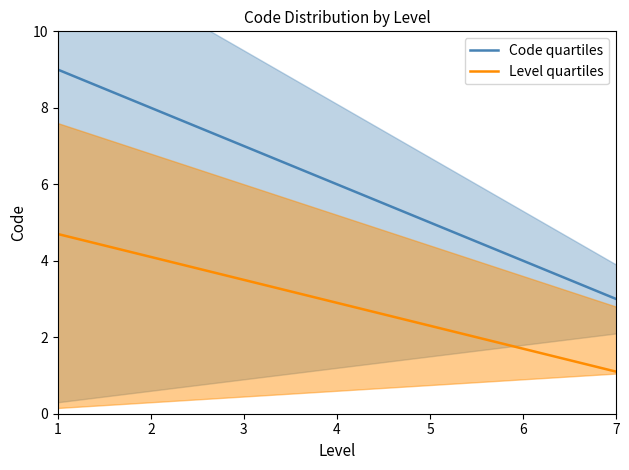

What are all the series names shown in the legend?

Code quartiles, Level quartiles